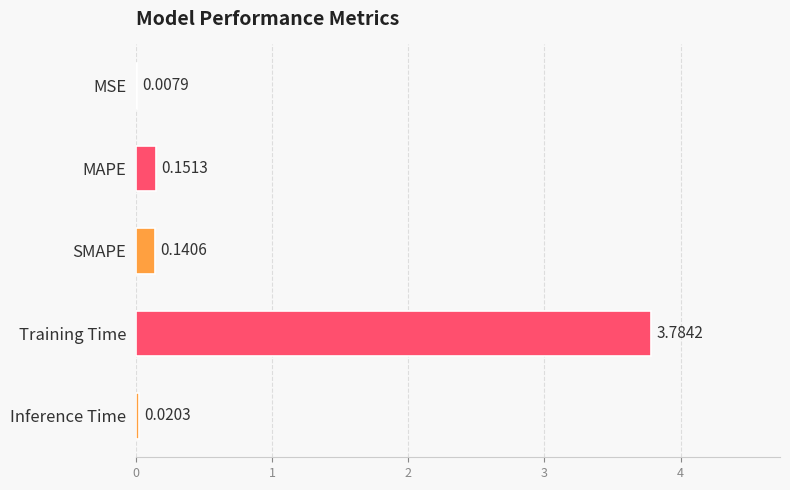

What is the sum of all values?

4.1